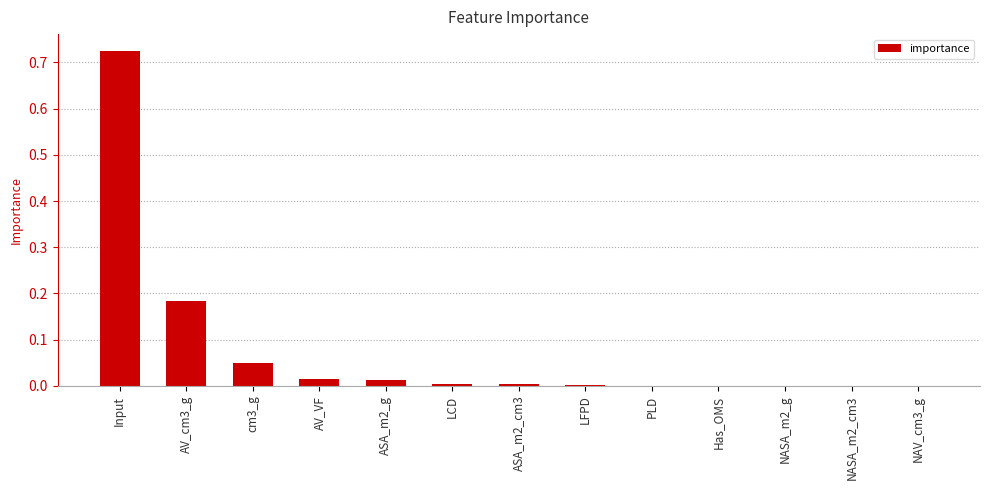

What is the sum of all values?

1.0